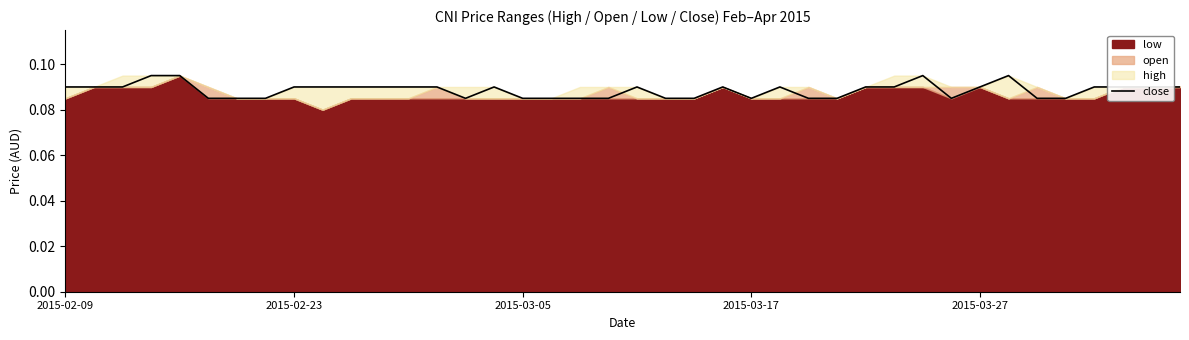

How many values are between 0 and 1?

40